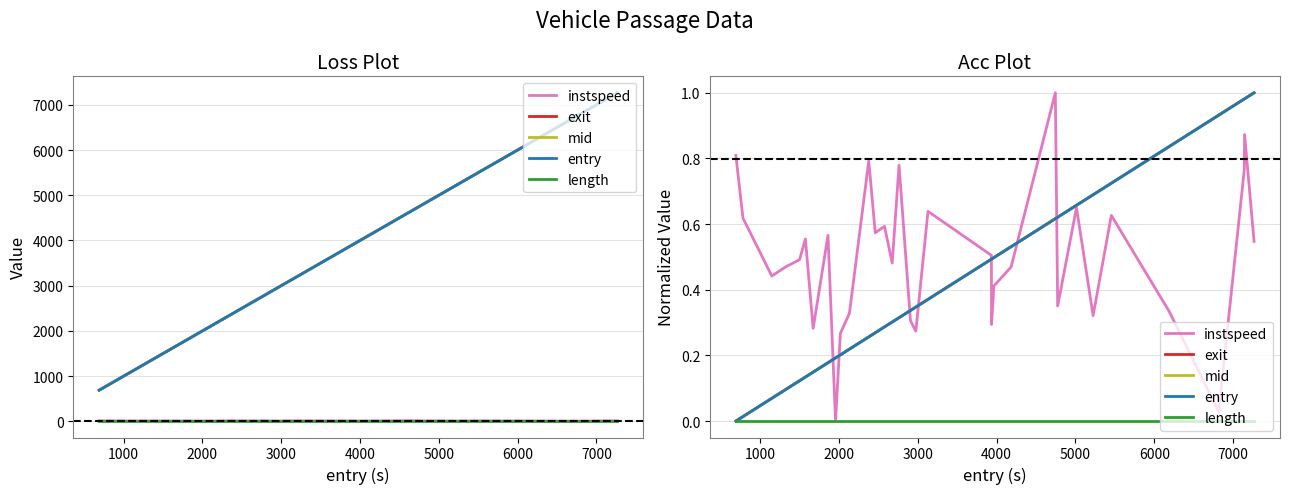

What is the difference between the second highest and second lowest values in the entry series?

1.0